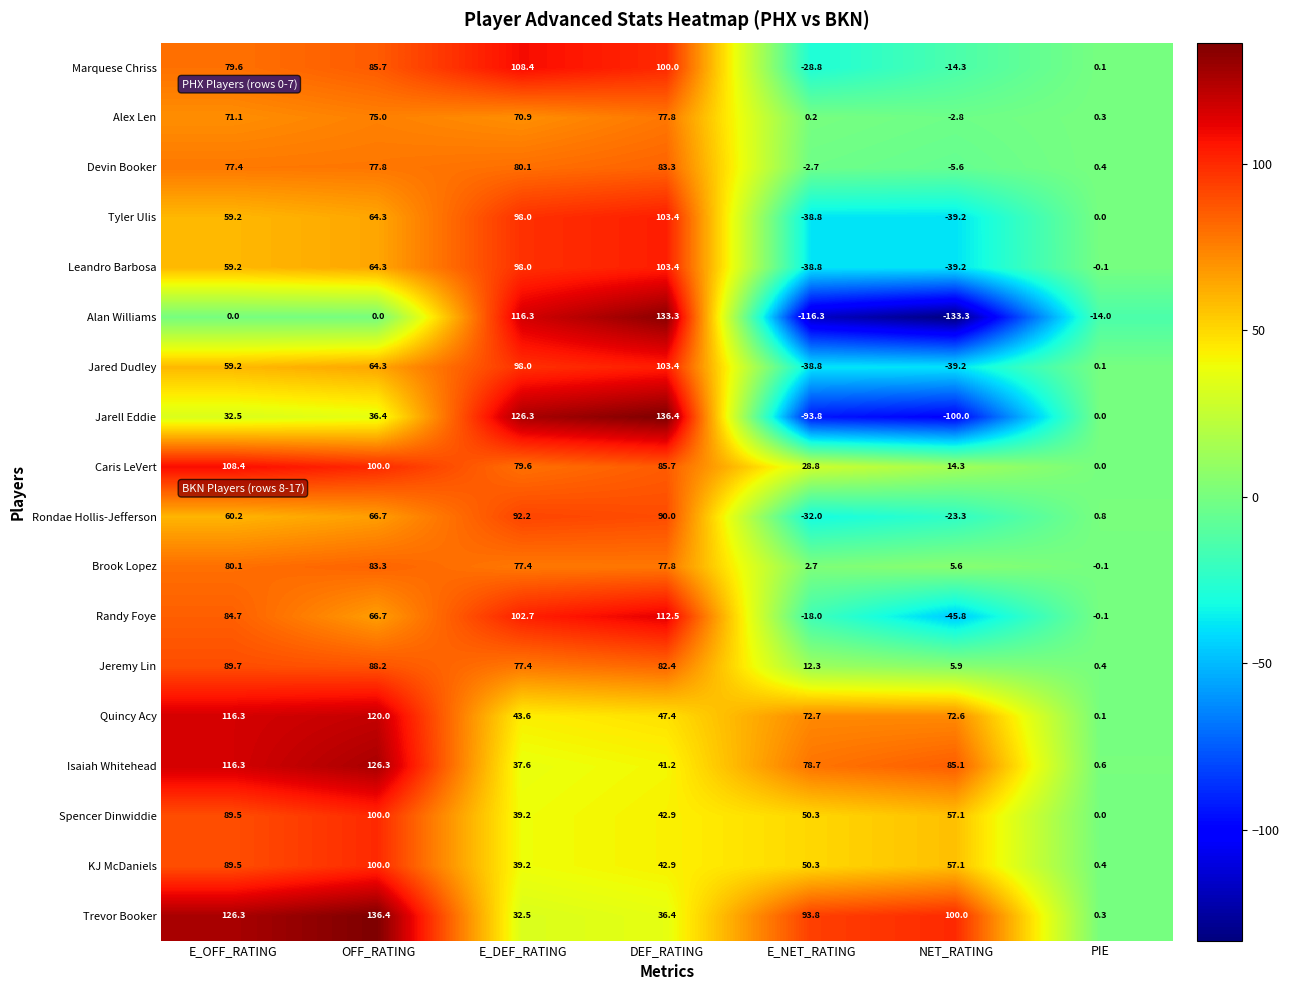

True or false: Spencer Dinwiddie has a value of 63.2 at OFF_RATING.

False